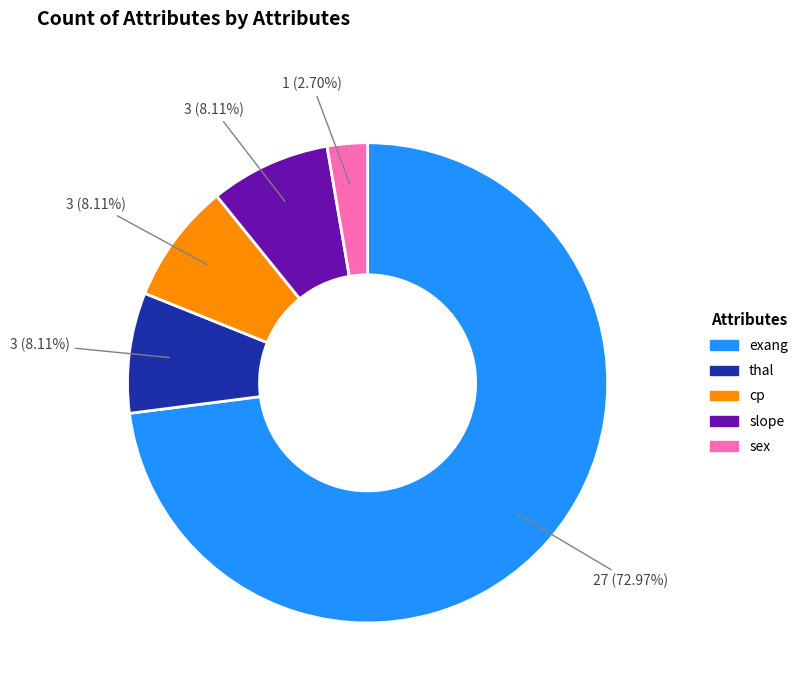

Which has a higher value, thal or sex?

thal